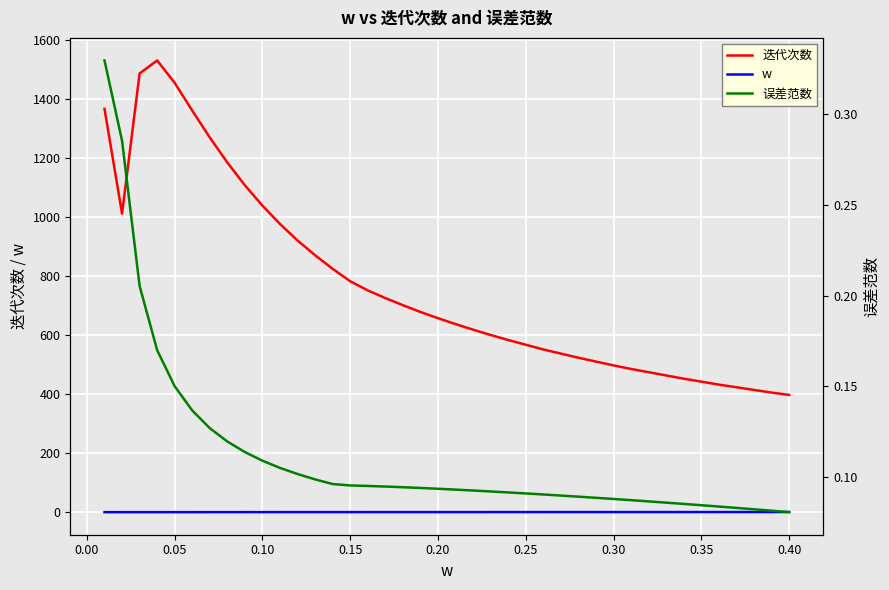

What is the maximum value for 迭代次数?

1530.0